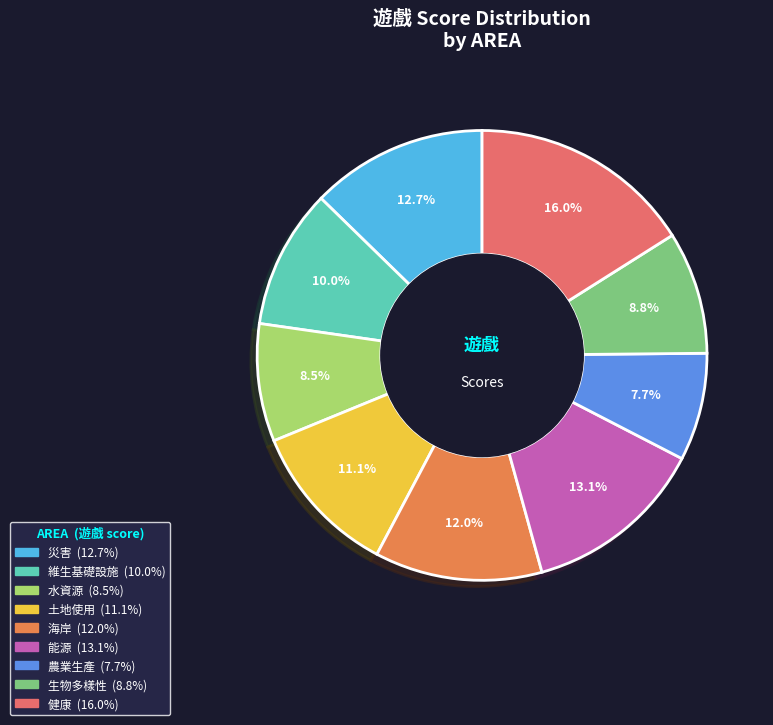

Count the number of slices in the pie.

9